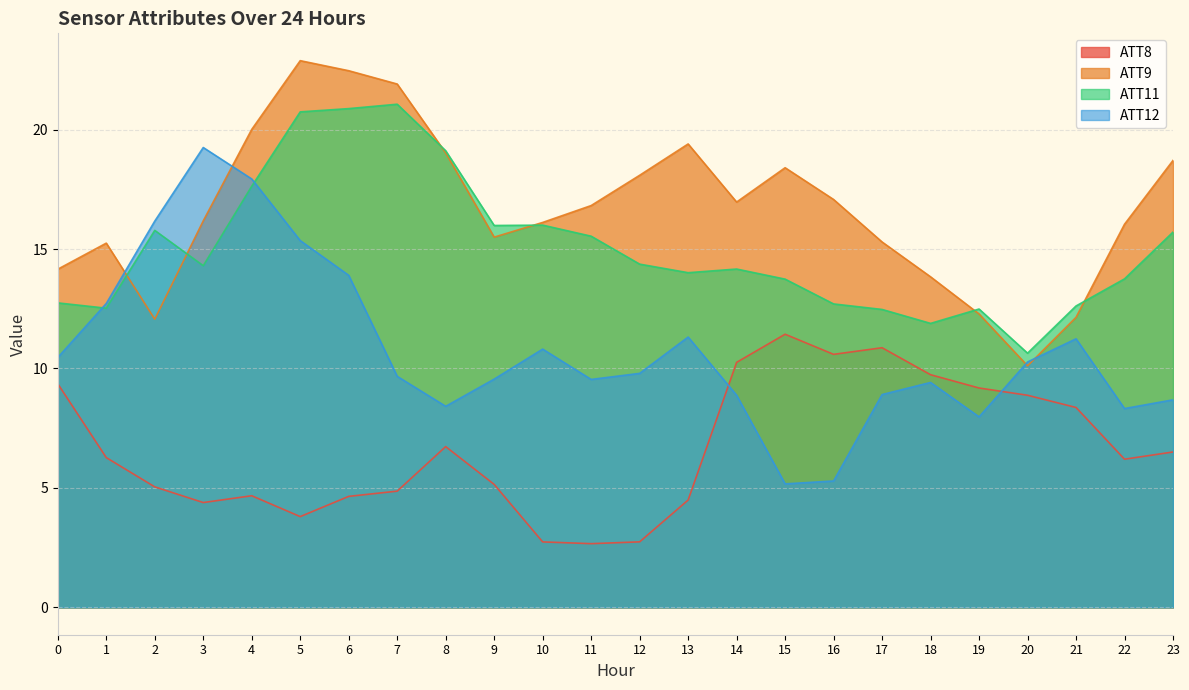

At which category does the chart reach its peak across all series?

5